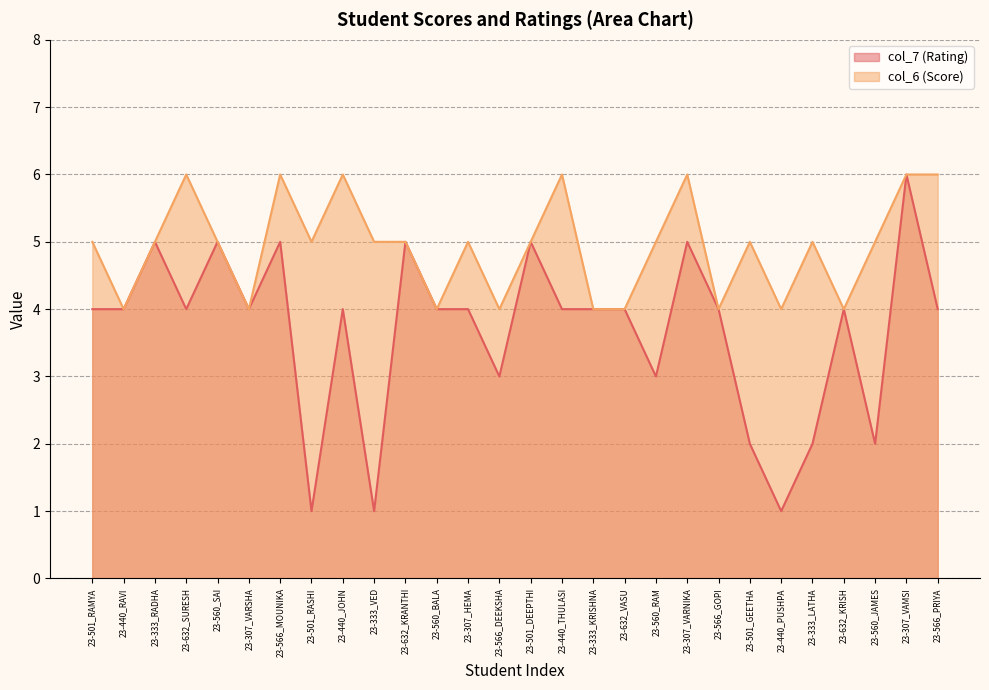

At which label does col_6 (Score) reach its minimum?

23-440_RAVI